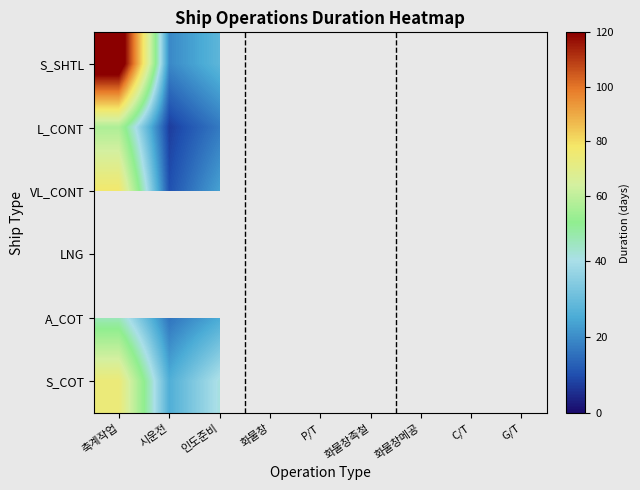

Is it true that S_COT equals 16.6 at 축계작업?

False